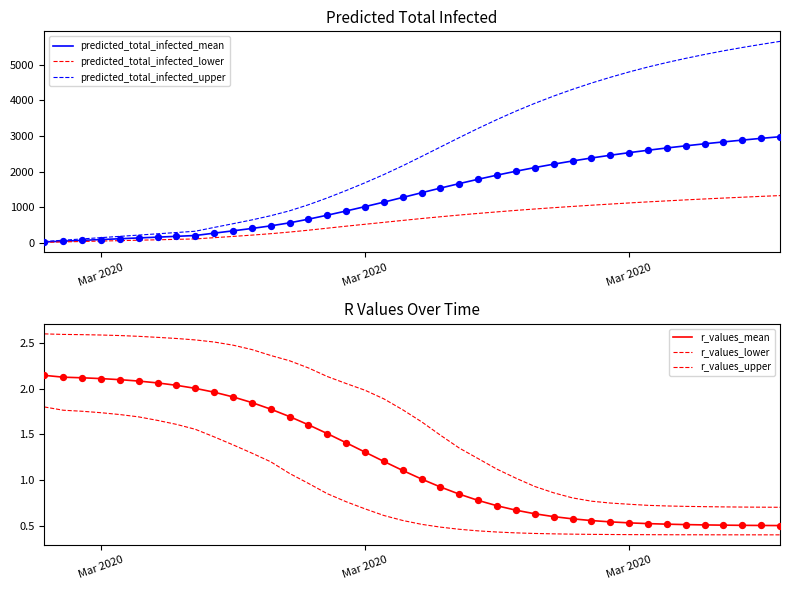

Which series reaches the minimum Y coordinate?

r_values_lower